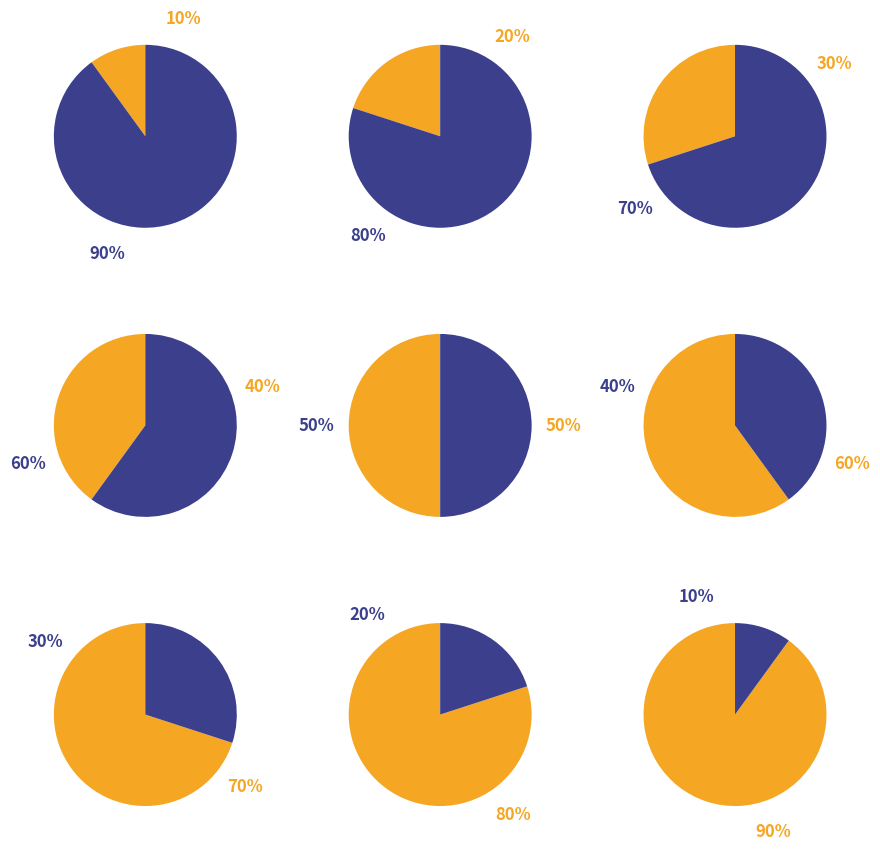

Does Heavy Iron represent more than half of the total?

No